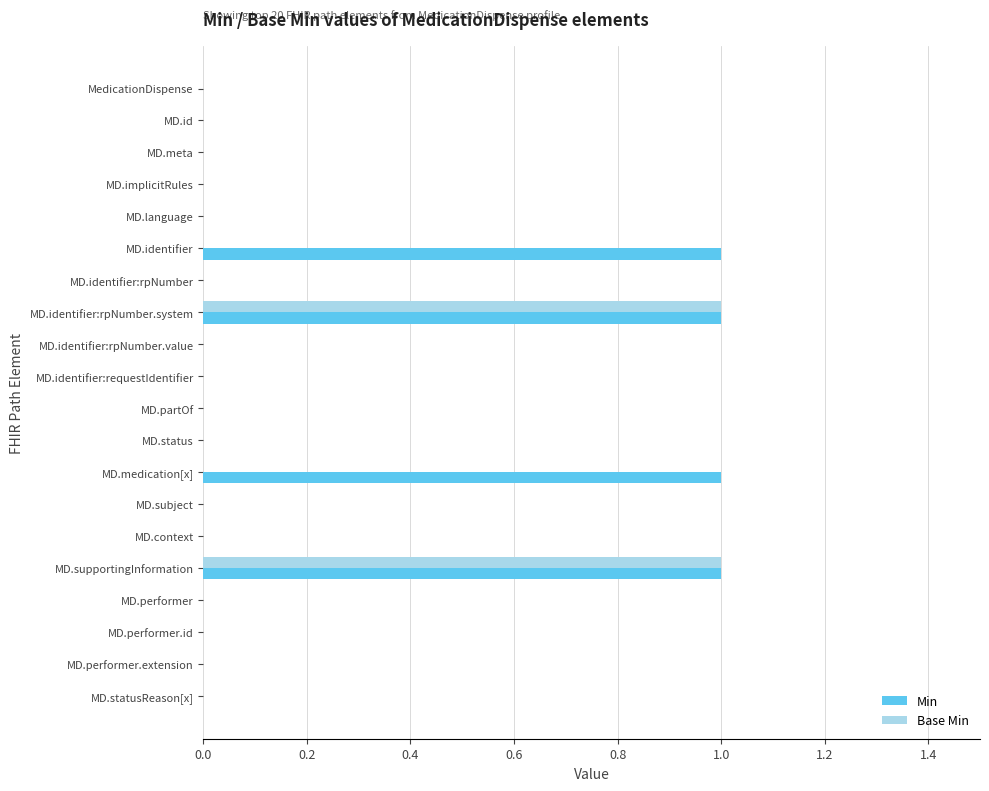

The value of Base Min at MD.medication[x] is -1. True or false?

False